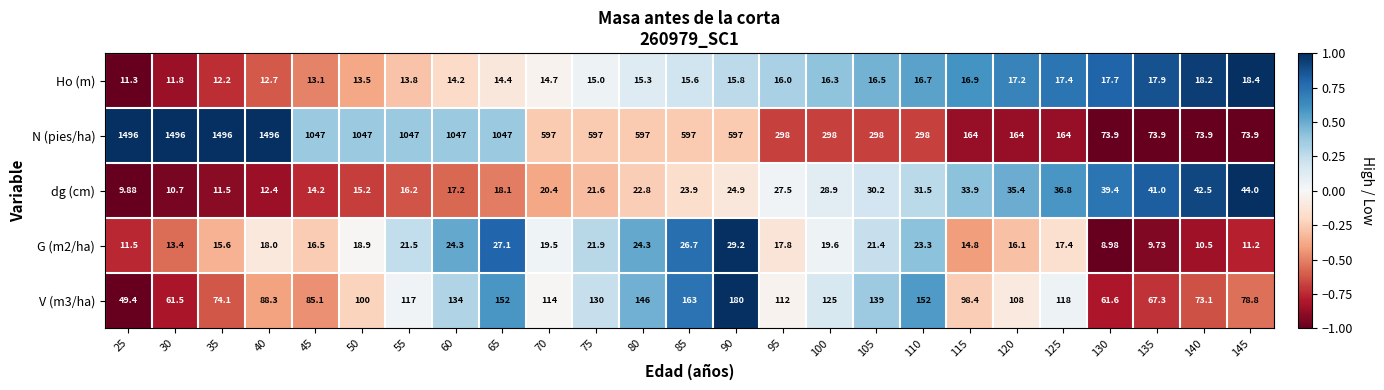

Which series has the largest range (max minus min)?

N (pies/ha)